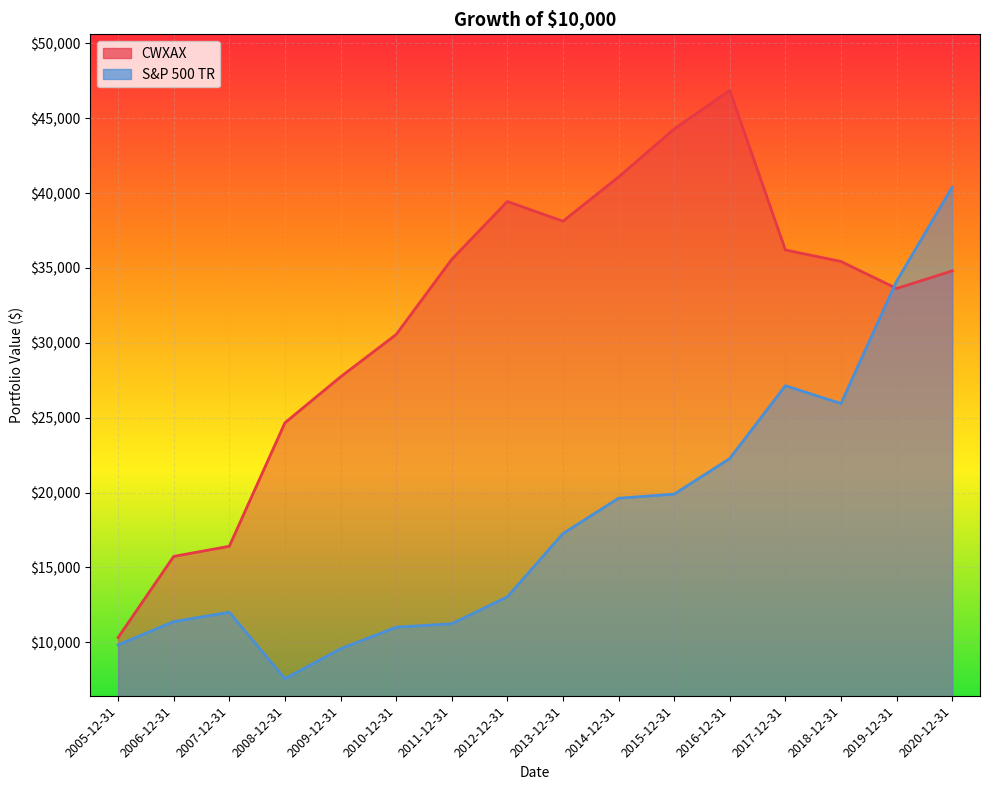

What is the lowest value of the S&P 500 TR series?

7564.3